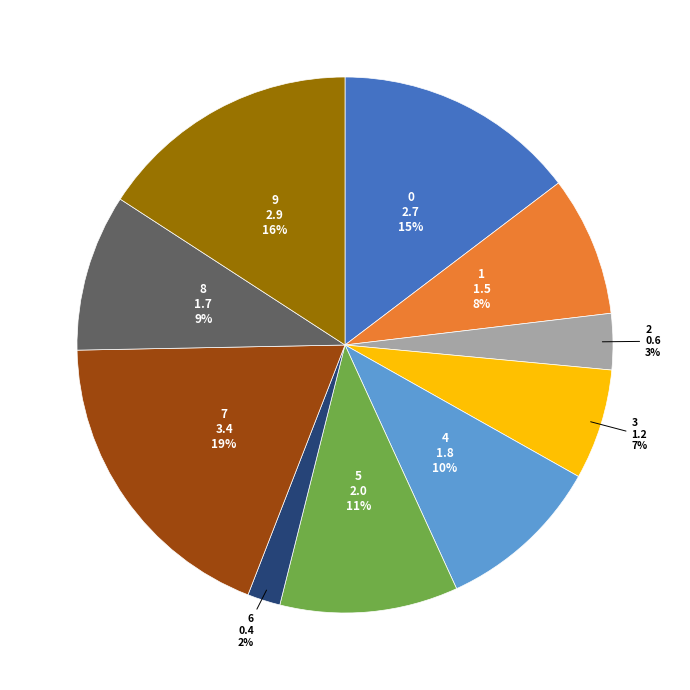

Does 8 represent more than half of the total?

No